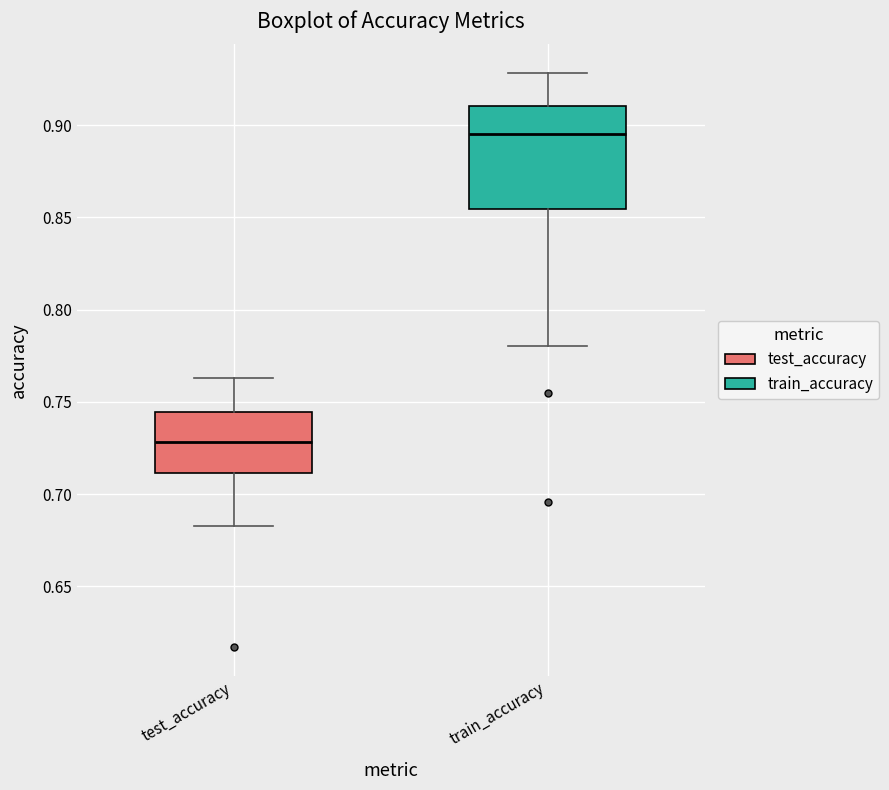

Where is the upper edge of the box for train_accuracy on the y-axis? The values are not printed on the chart, so give them approximately, as read against the axis.

0.910